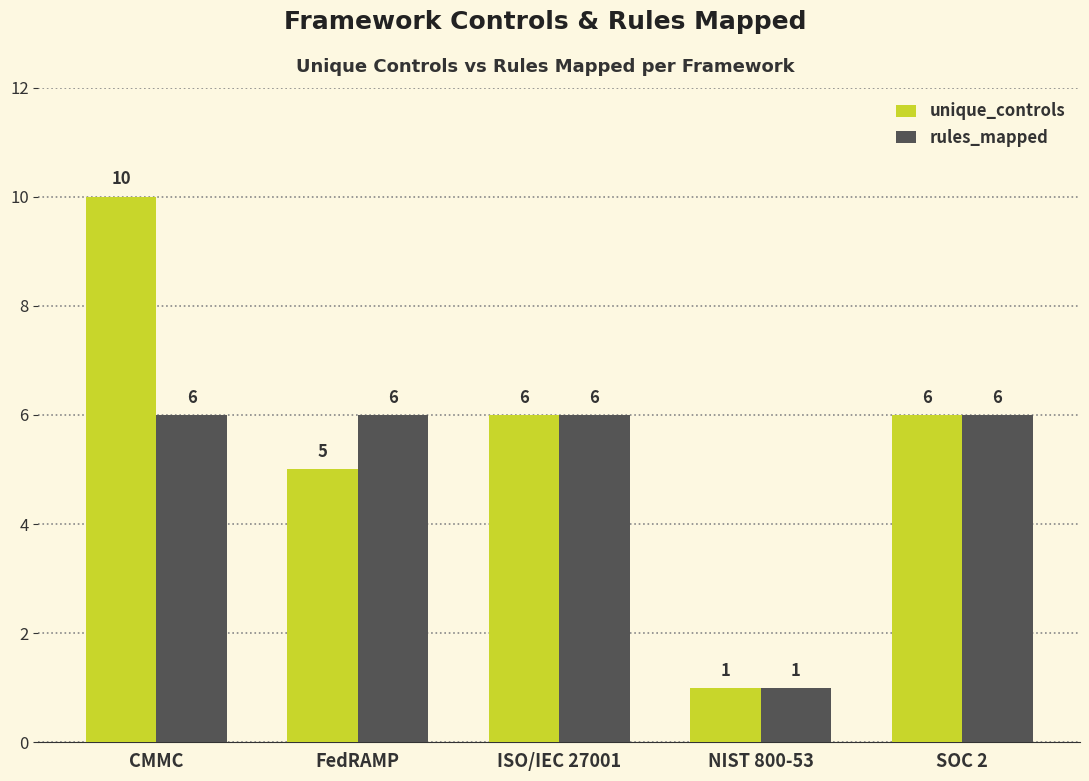

What are all the series names shown in the legend?

unique_controls, rules_mapped